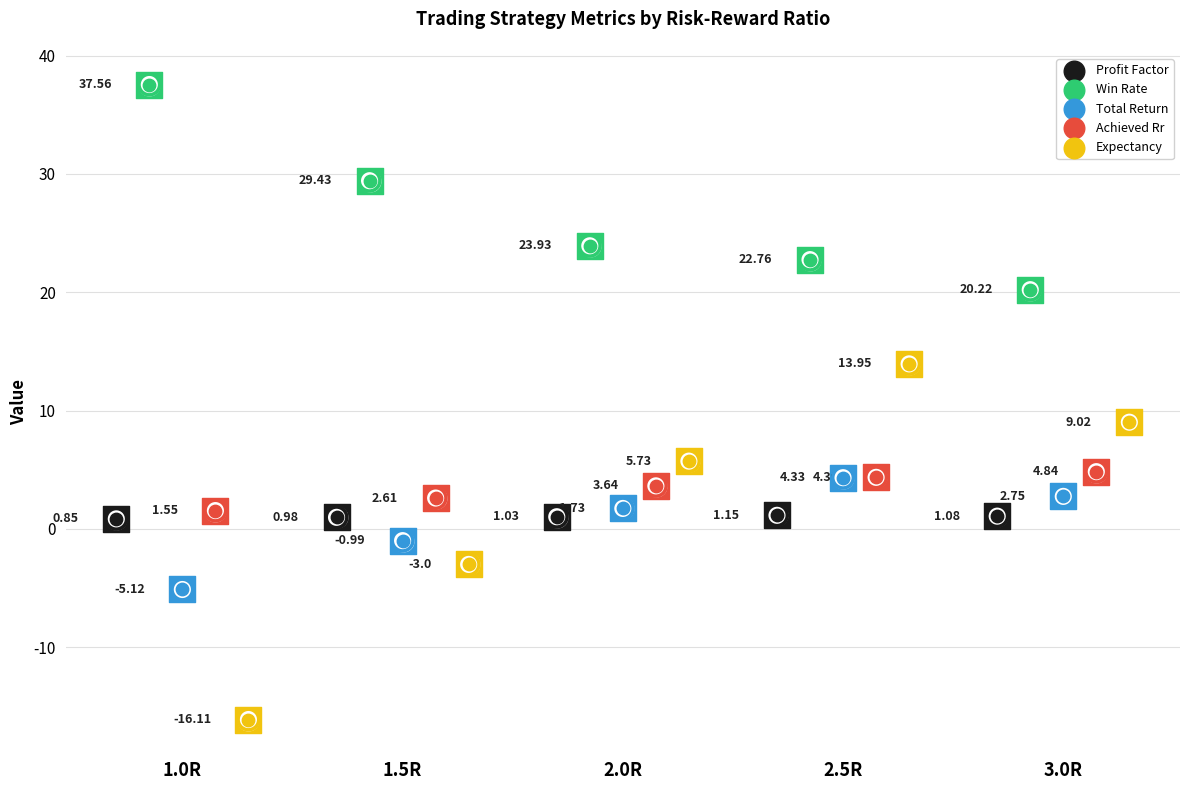

Is the value of achieved_rr at 3.0R greater than the value of win_rate at 3.0R?

No